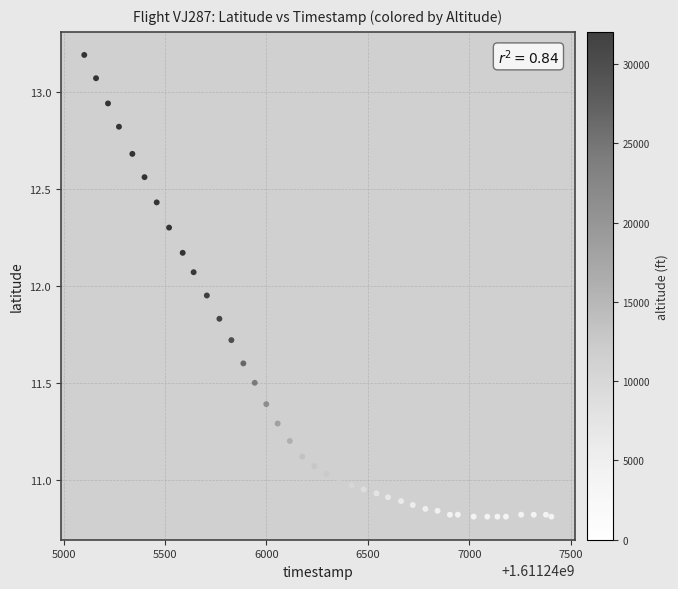

What is the range of Y values (max minus min)?

2.4